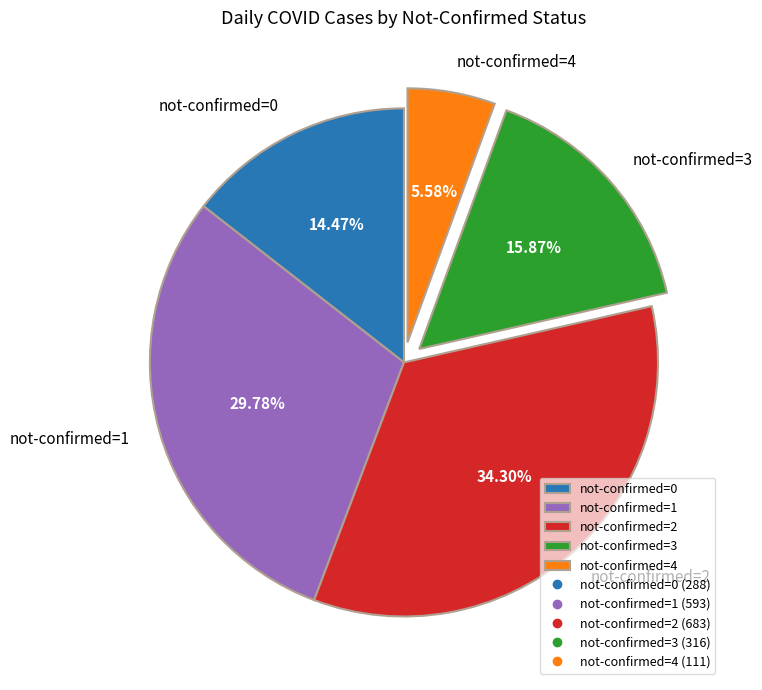

How many segments does this pie chart have?

5